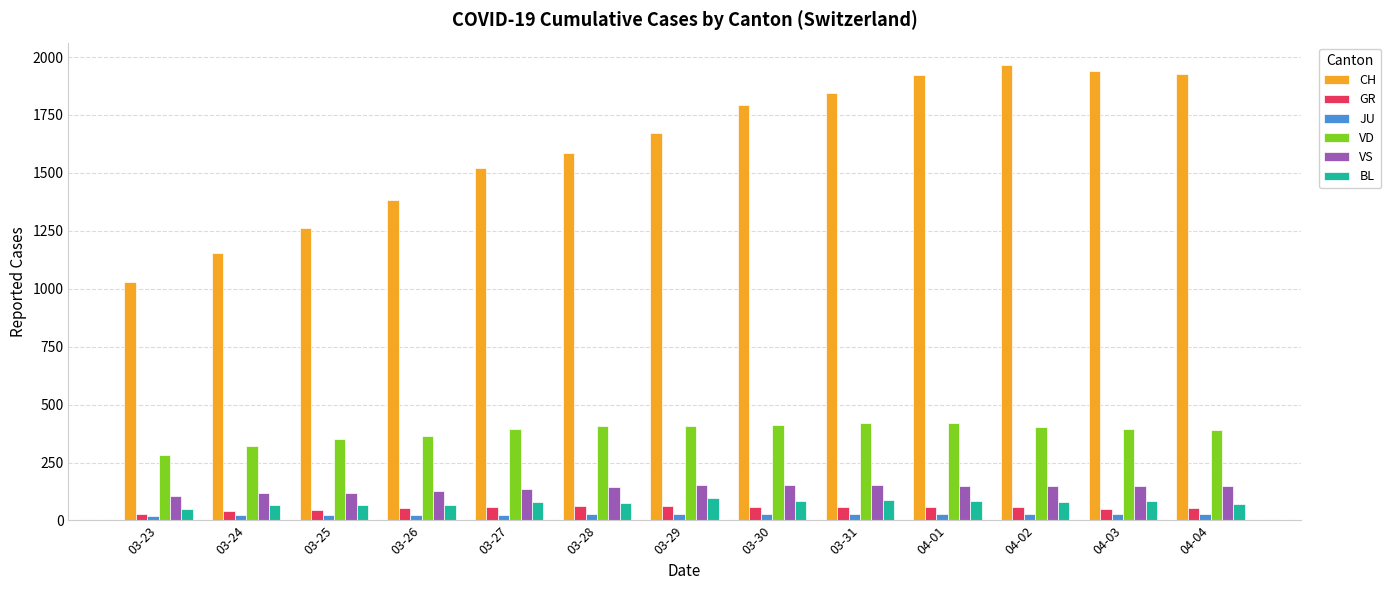

What is the label of the 10th bar from the right?

03-26